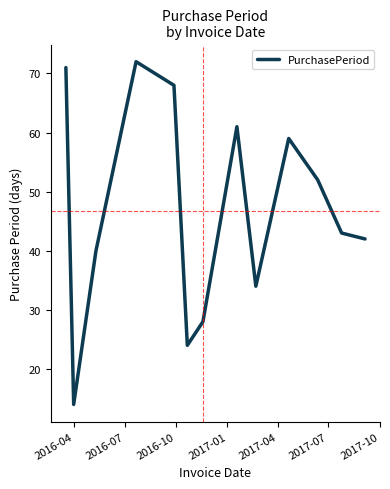

Reading right to left, what are all the values shown in this chart?

42	43	52	59	34	61	28	24	68	72	40	14	71